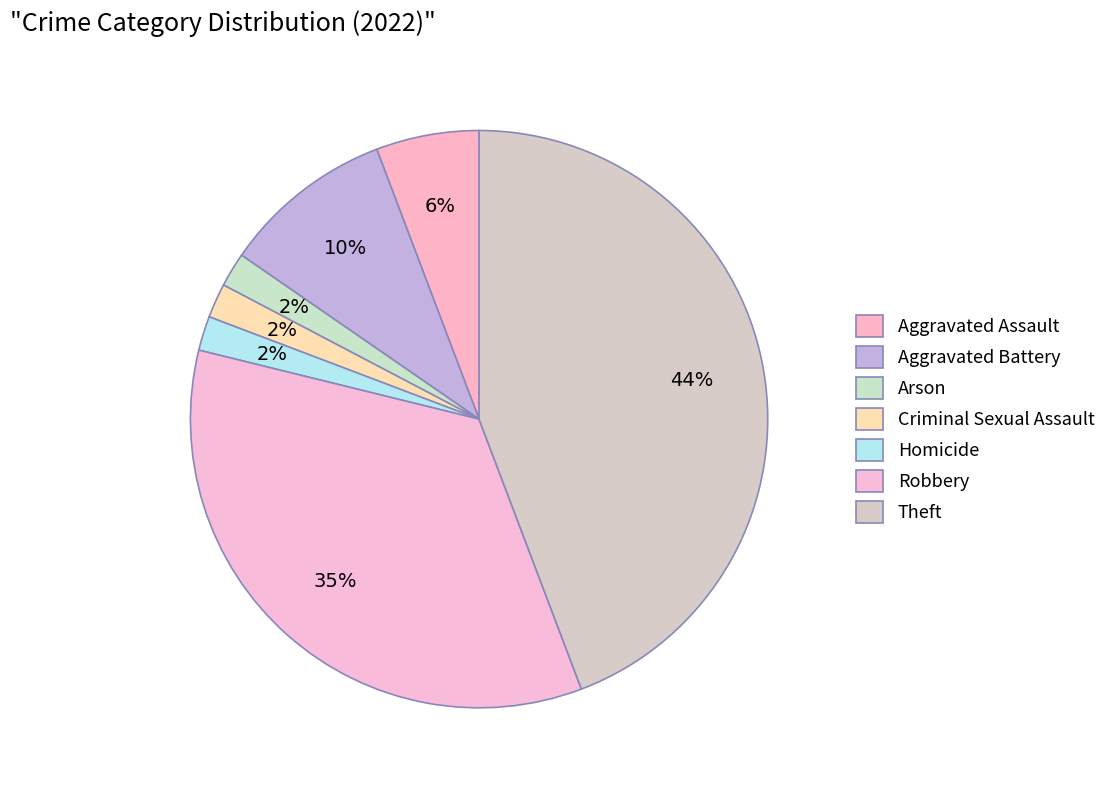

How many segments does this pie chart have?

7